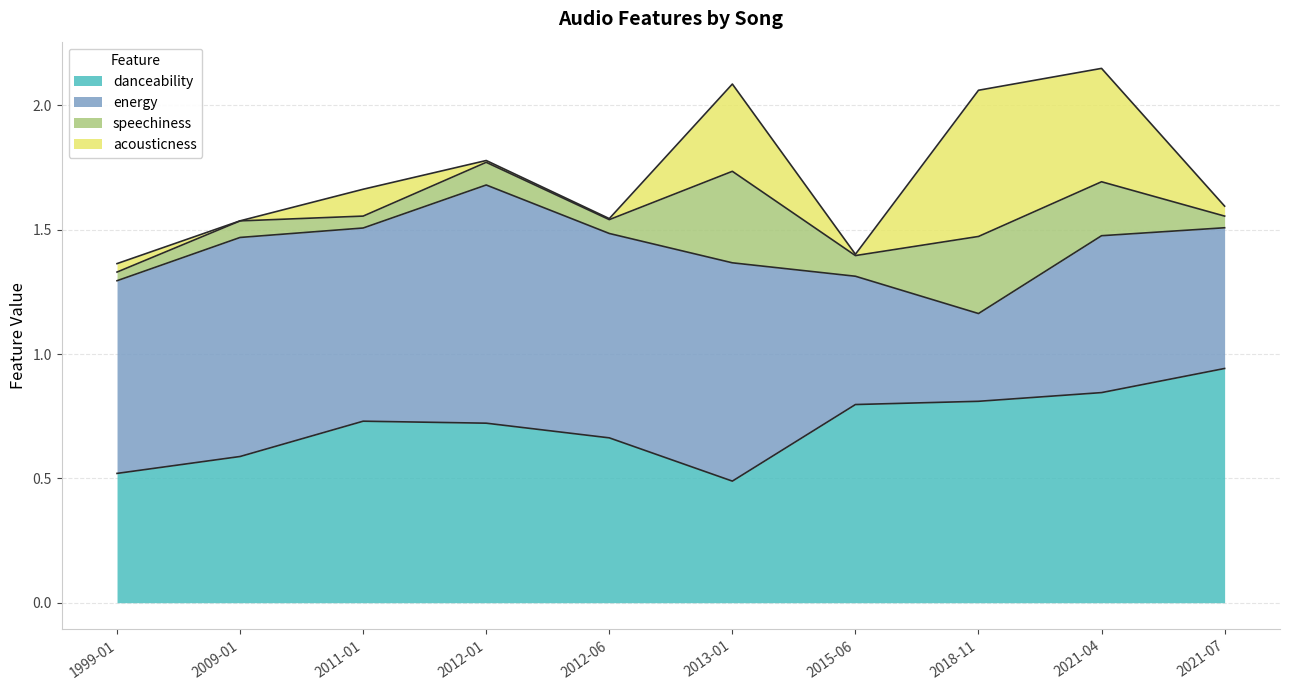

What is the total value across all series at 2018-11-02?

2.1